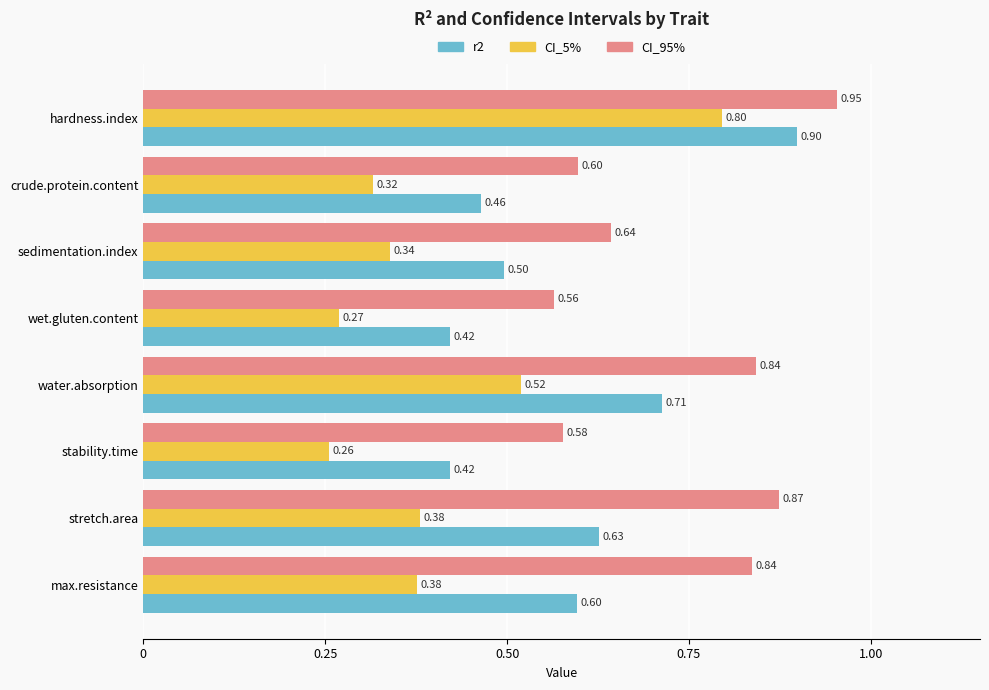

Count the number of categories in the chart.

8